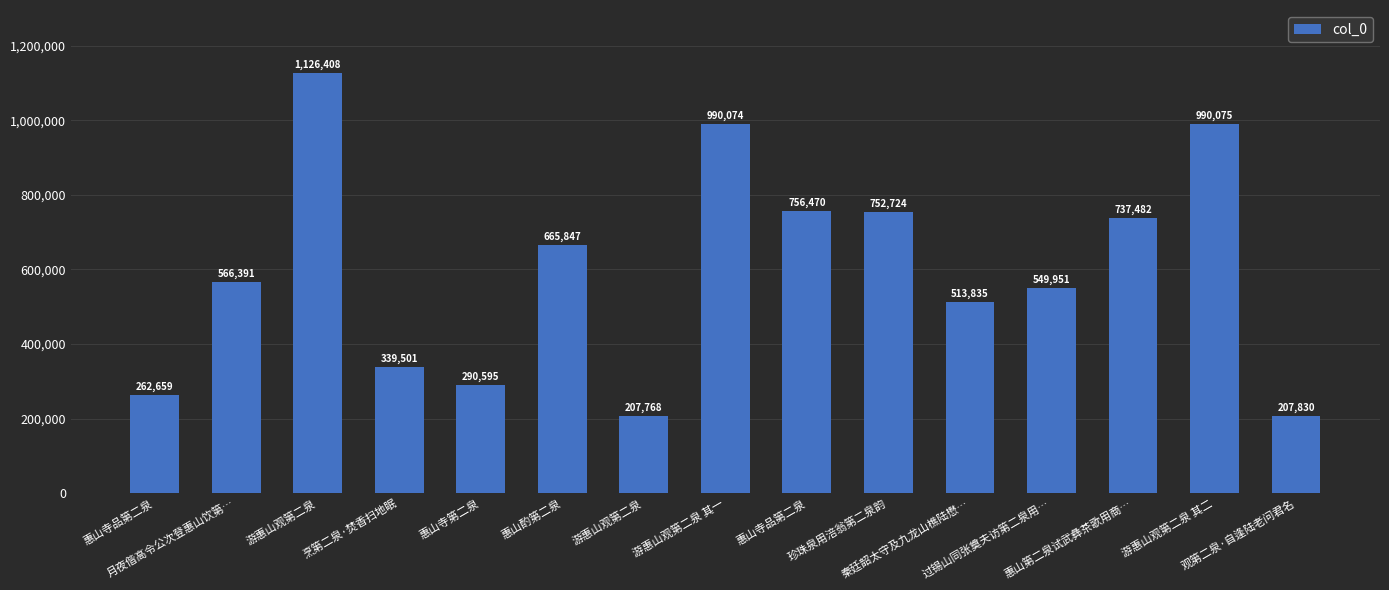

At which label is the value closest to 667088?

惠山酌第二泉